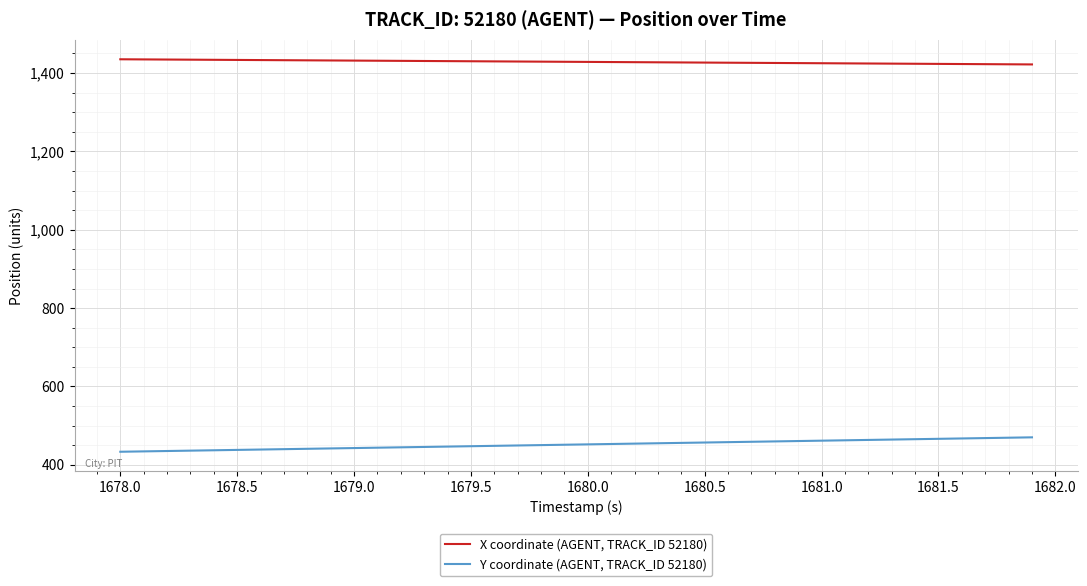

What is the smallest value displayed?

433.3